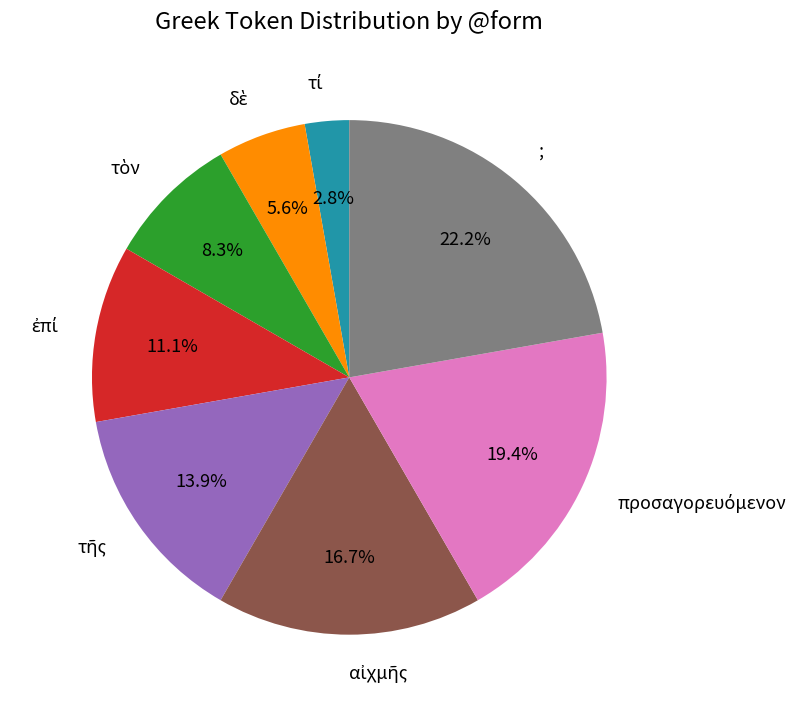

What percentage is NOT represented by ;?

77.8%